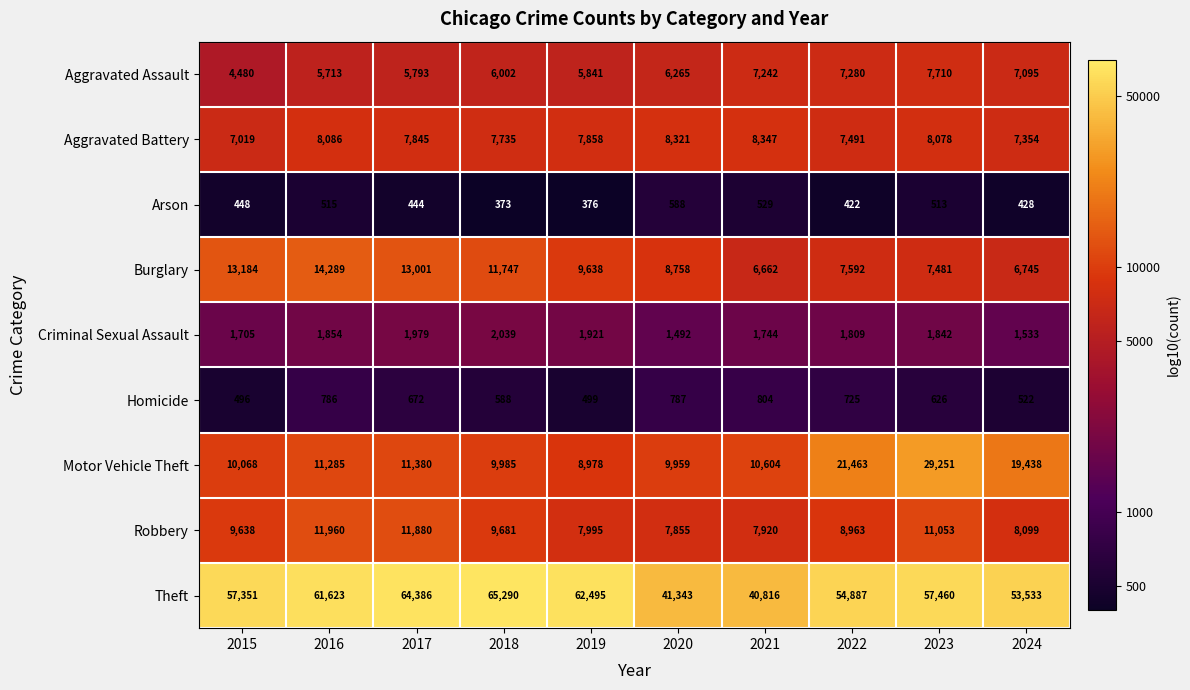

Which series has the widest spread of values?

Theft